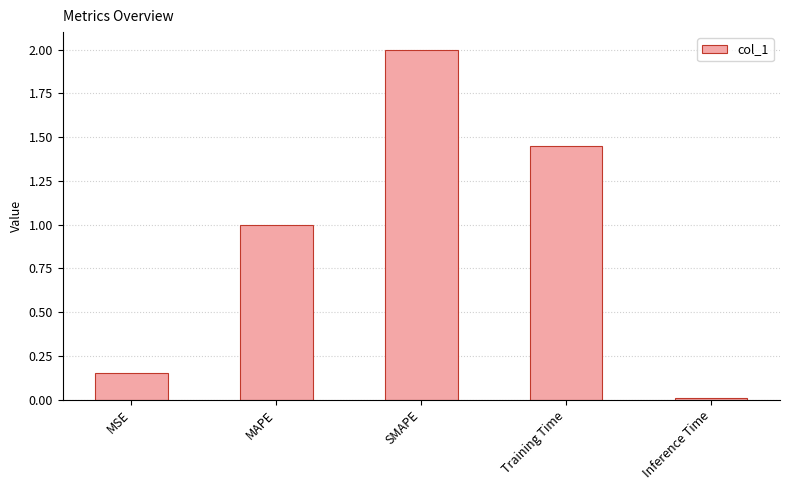

Which label corresponds to the smallest value in the chart?

Inference Time